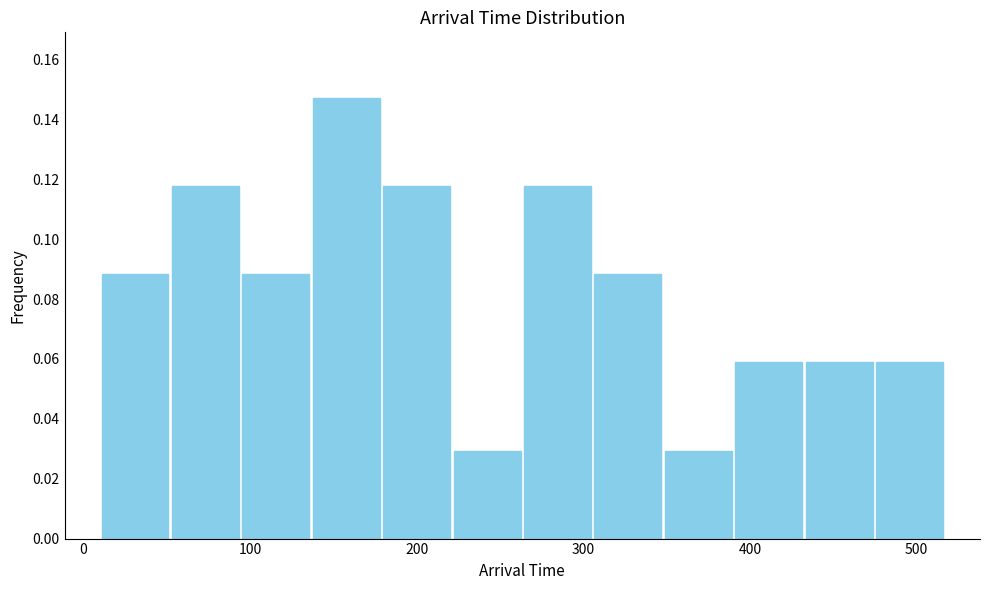

Over which range of the x-axis is the bar tallest?

140 to 180